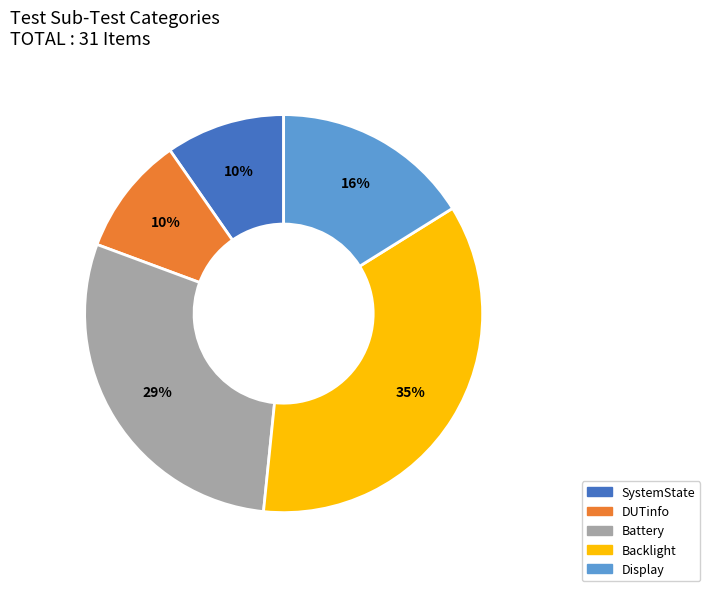

How many segments does this pie chart have?

5